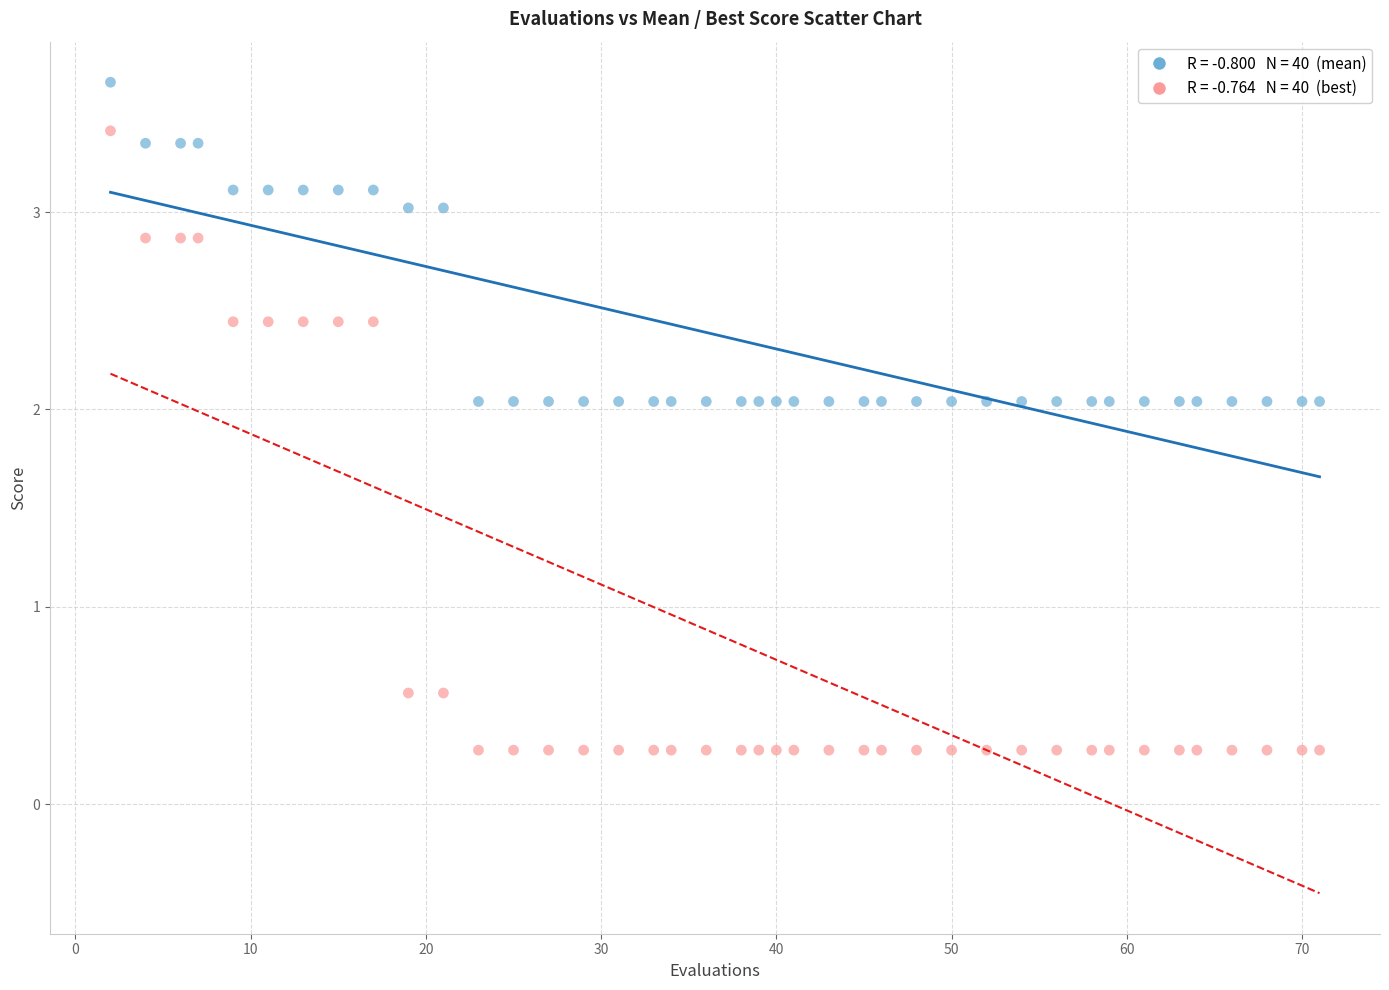

Across all data points, what is the range of X values (max minus min)?

69.0